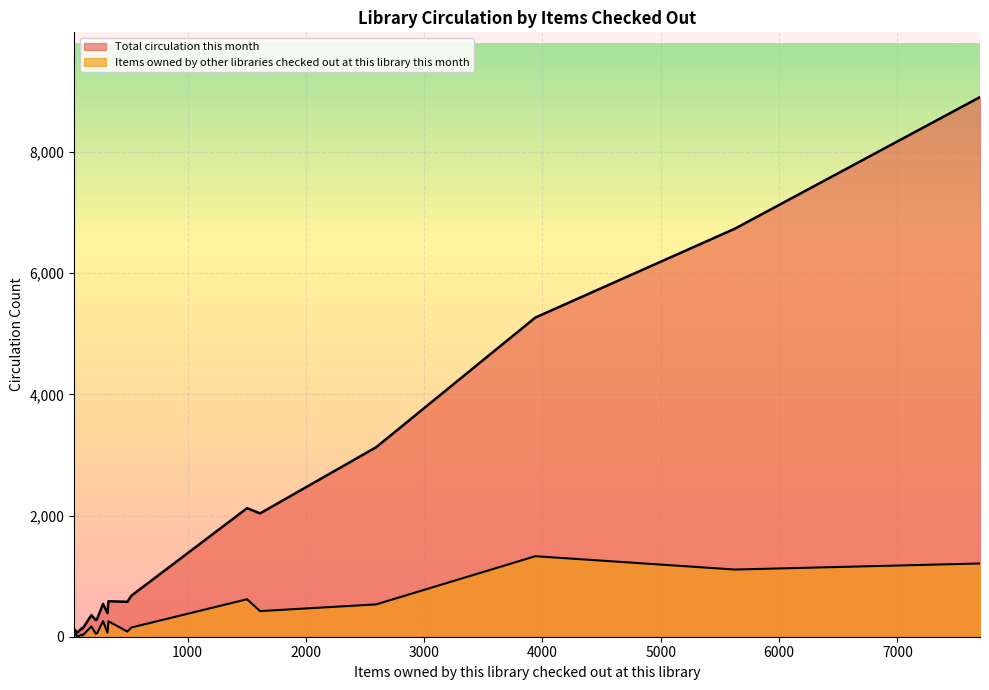

At how many categories does at least one series exceed 6597?

2